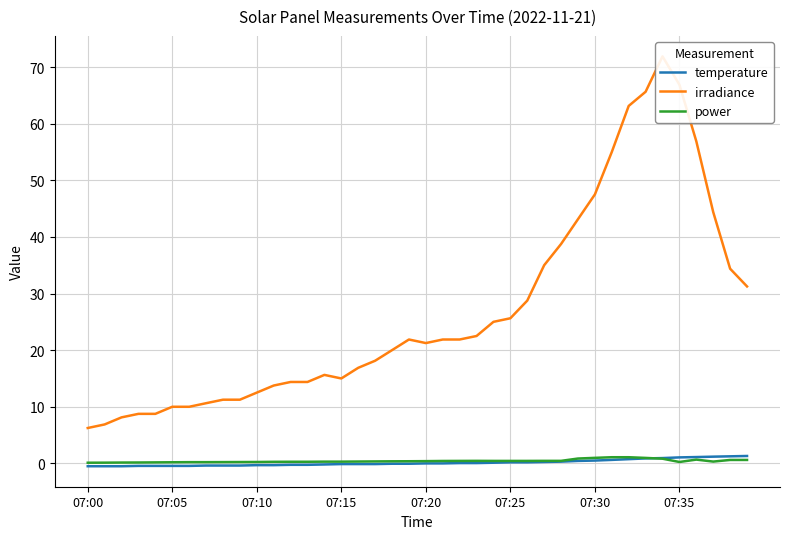

Count the number of data series in this chart.

3